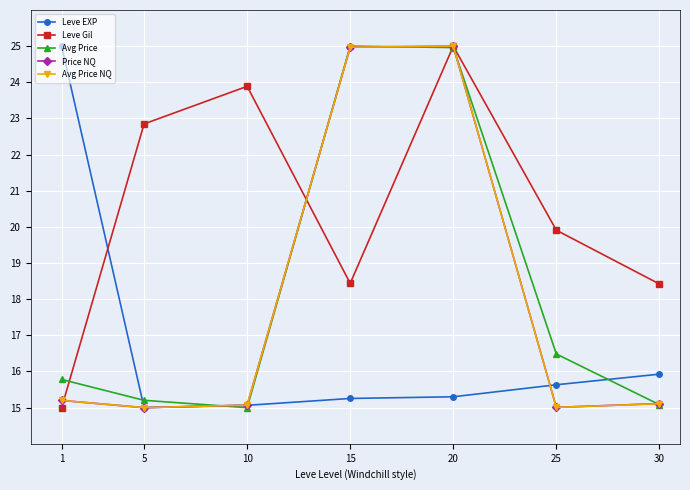

Is it true that Leve Gil equals 22.8 at 5?

True